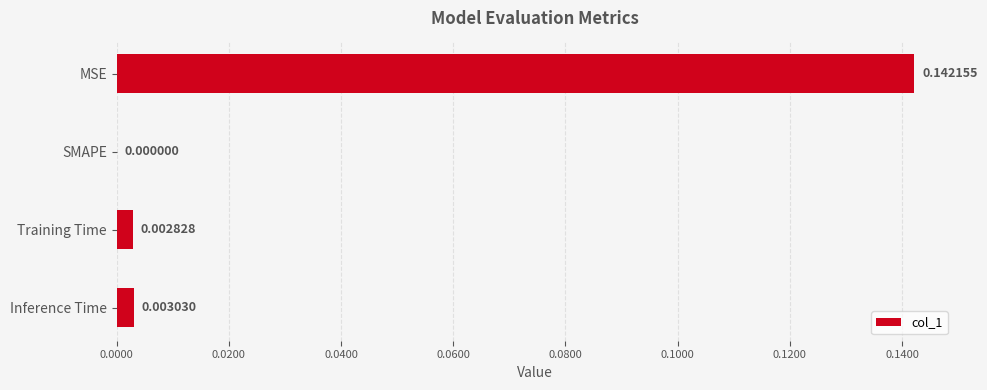

Where is the data nearest to the value 0?

SMAPE